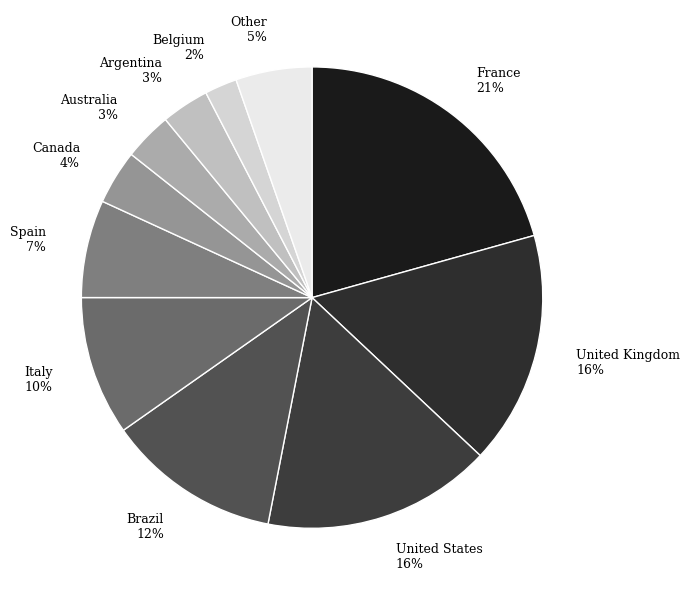

What is the largest slice in the pie chart?

France 21%